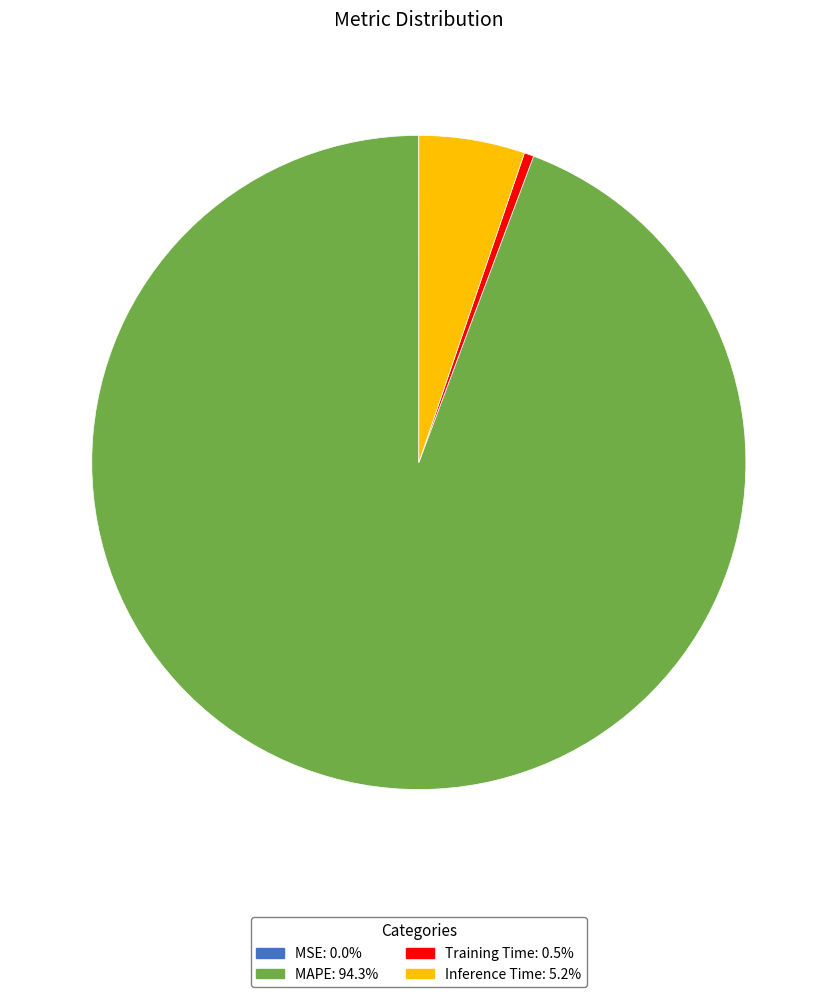

Is MAPE the majority of the pie?

Yes